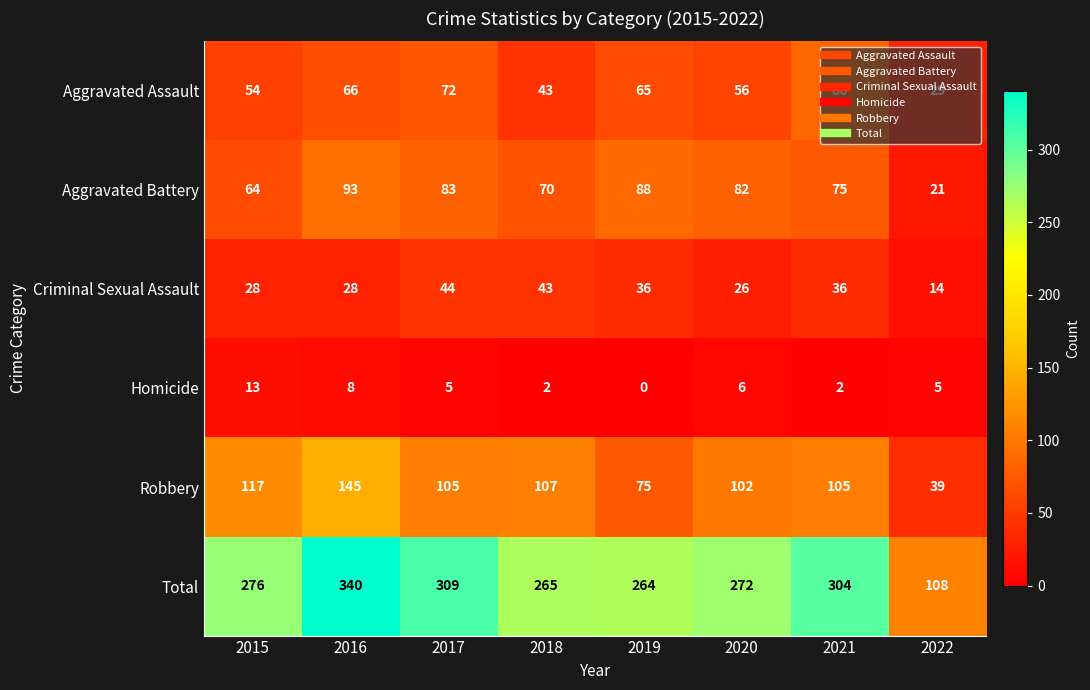

Which series changed the most between 2015 and 2018?

Criminal Sexual Assault